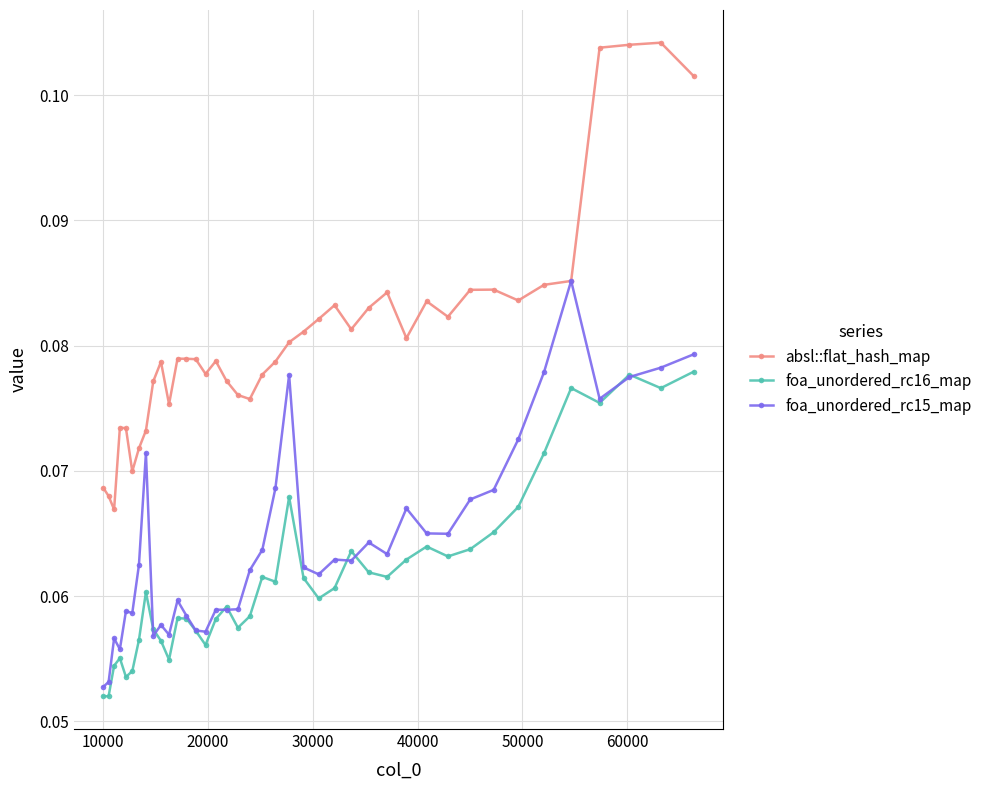

Which series has the largest total across all categories?

absl::flat_hash_map